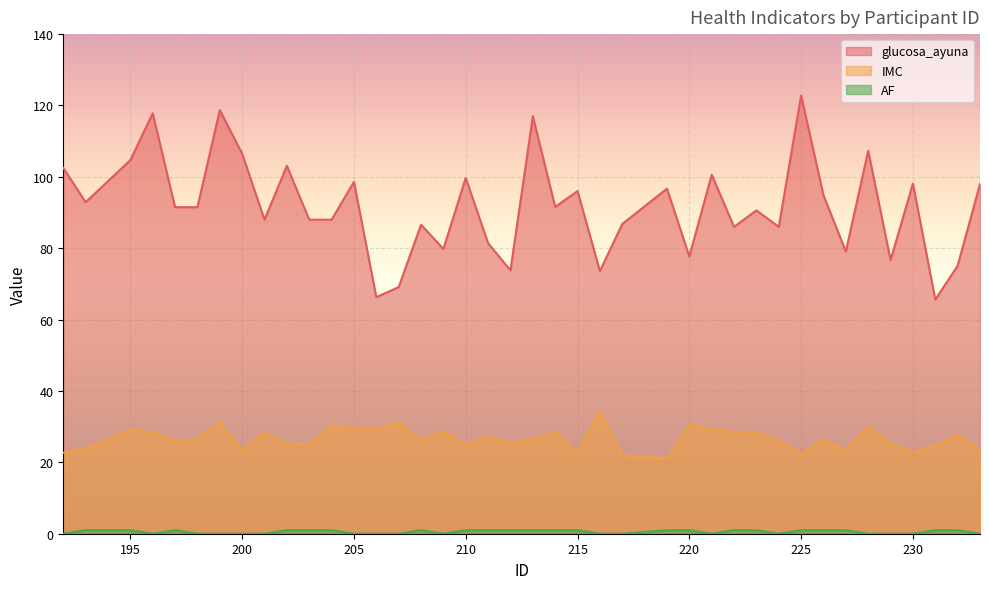

List the labels in order of AF value, largest first.

193, 195, 197, 202, 203, 204, 208, 210, 211, 212, 213, 214, 215, 219, 220, 222, 223, 225, 226, 227, 231, 232, 192, 196, 198, 199, 200, 201, 205, 206, 207, 209, 216, 217, 221, 224, 228, 229, 230, 233